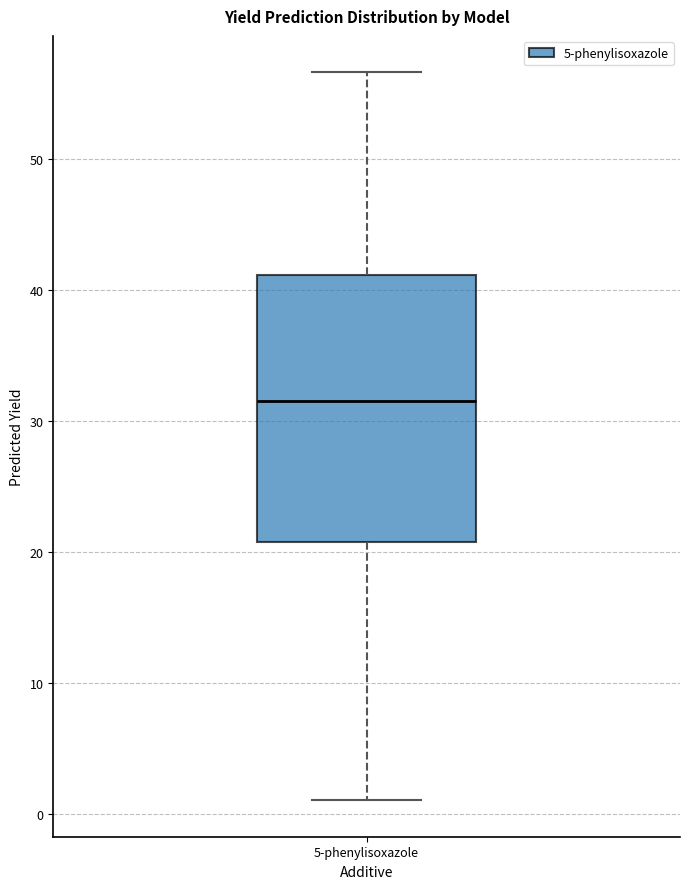

Where does the upper whisker of the box for 5-phenylisoxazole end on the y-axis? The values are not printed on the chart, so give them approximately, as read against the axis.

57